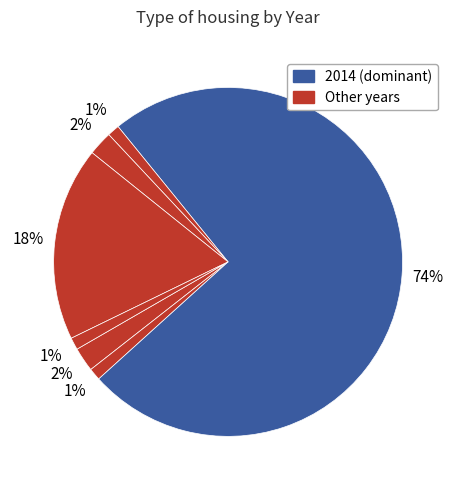

Count the number of slices in the pie.

7